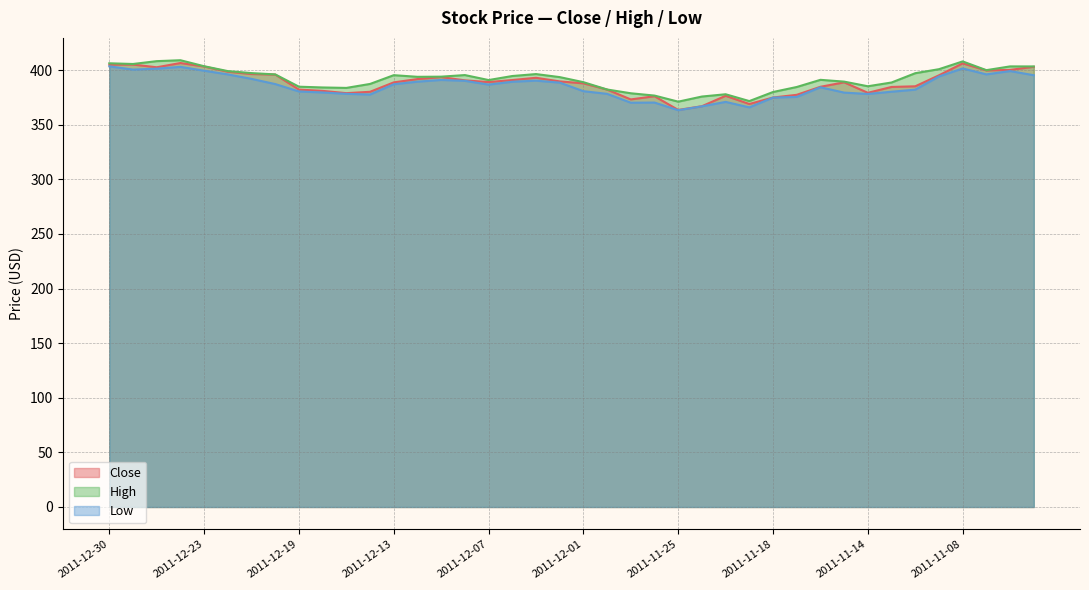

The Low series shows 100.7 at 2011-12-30. True or false?

False